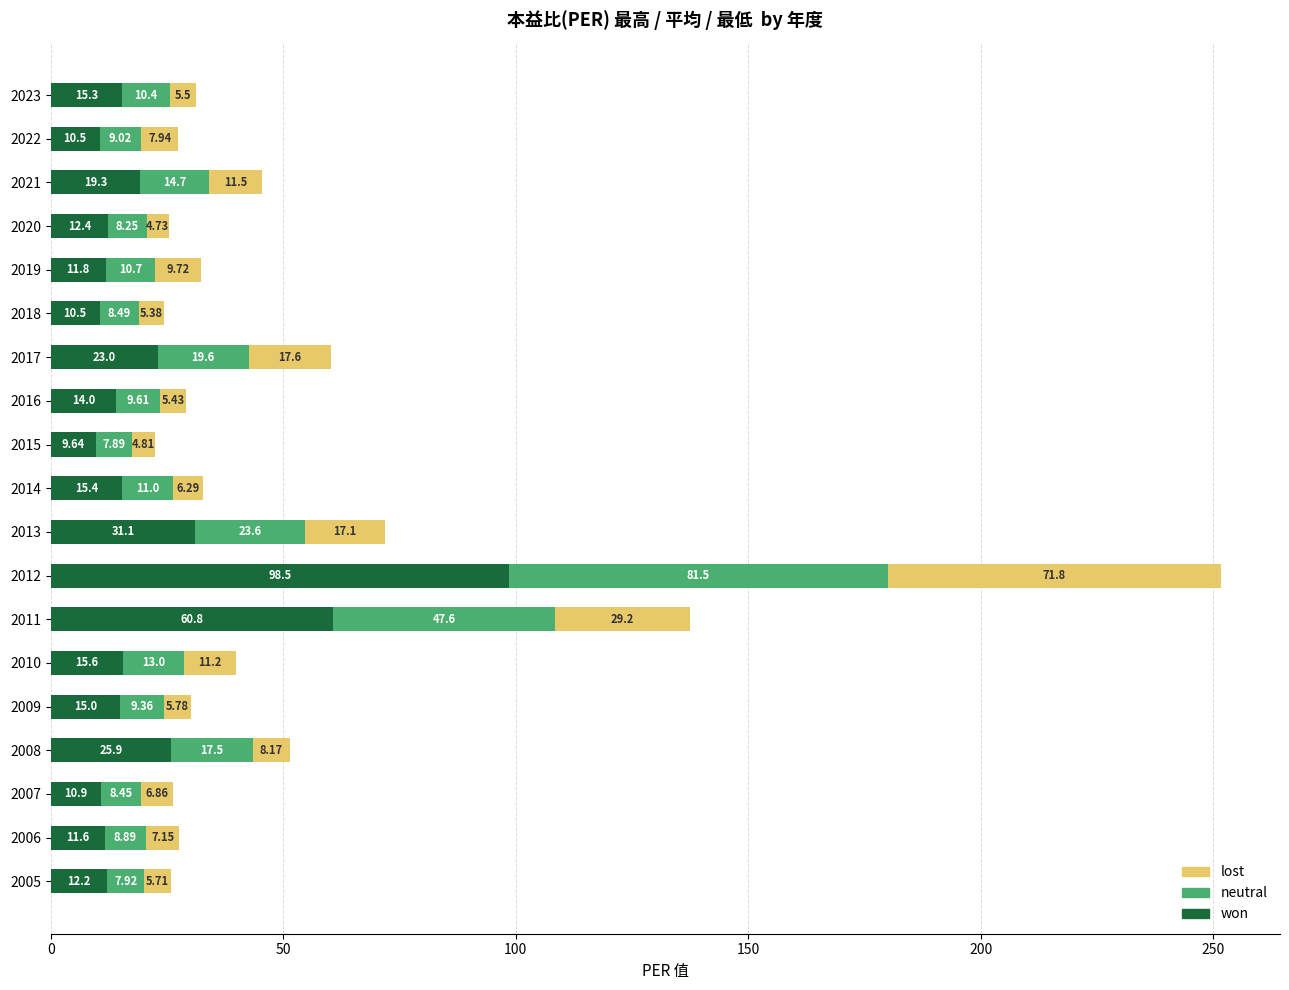

What is the difference between the maximum and second lowest values in the won series?

88.0